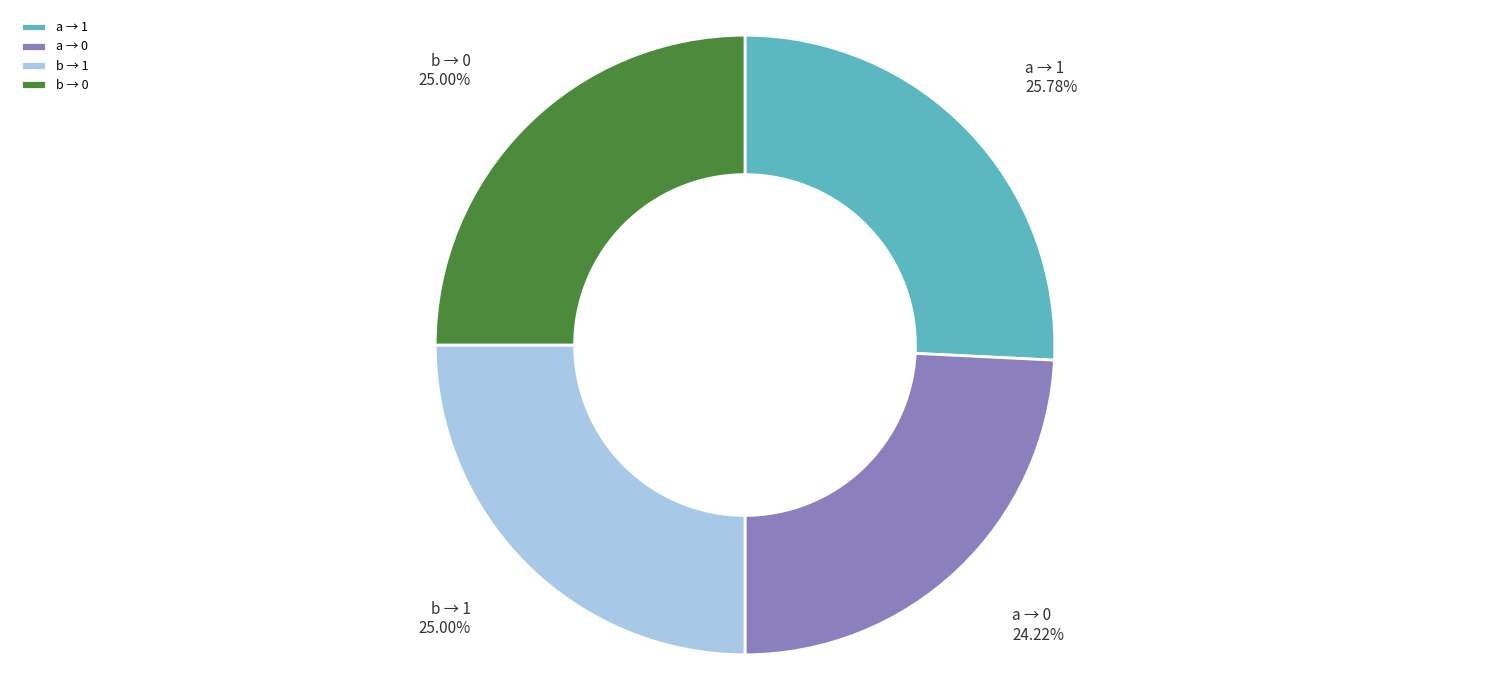

Is the sum of b → 1 and a → 1 greater than half?

Yes